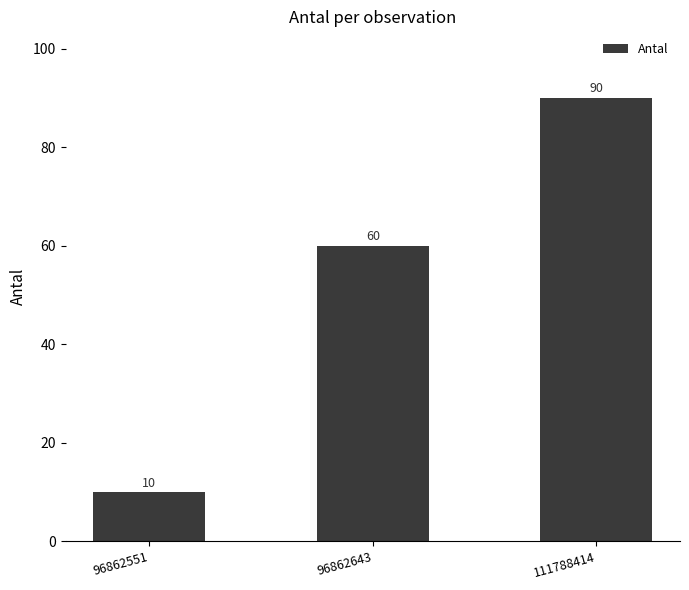

What is the value of the 1st bar from the left?

10